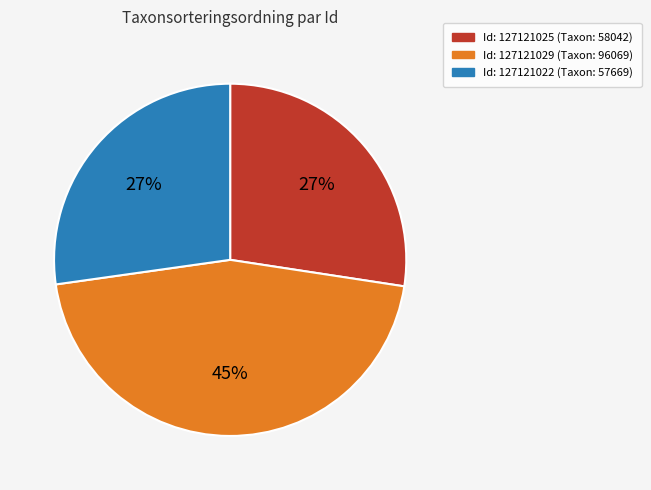

Is there any slice that represents more than half of the pie?

No